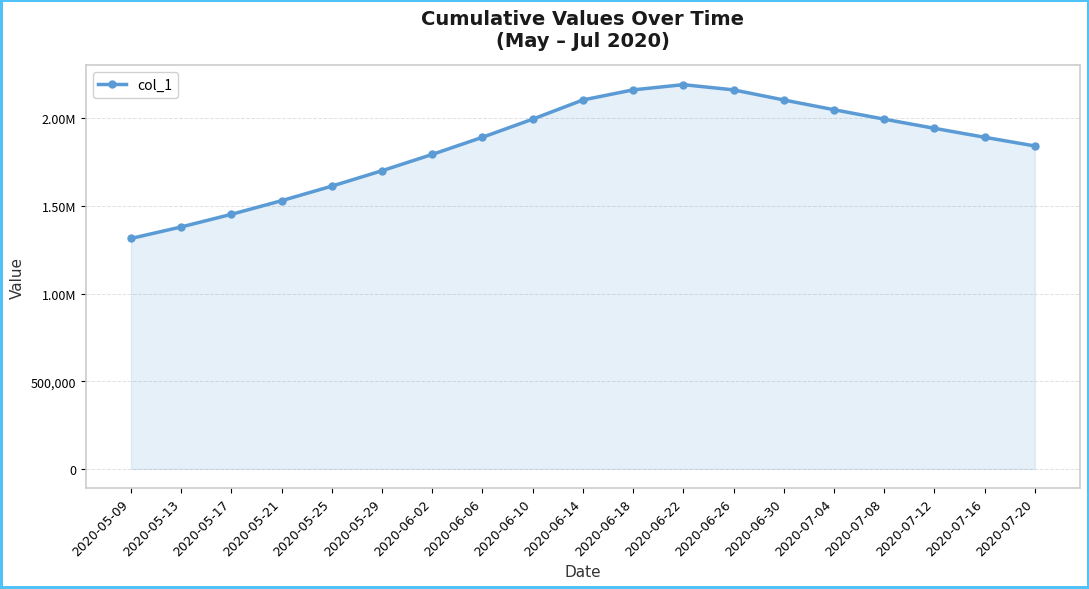

Does the chart have visible grid lines?

Yes